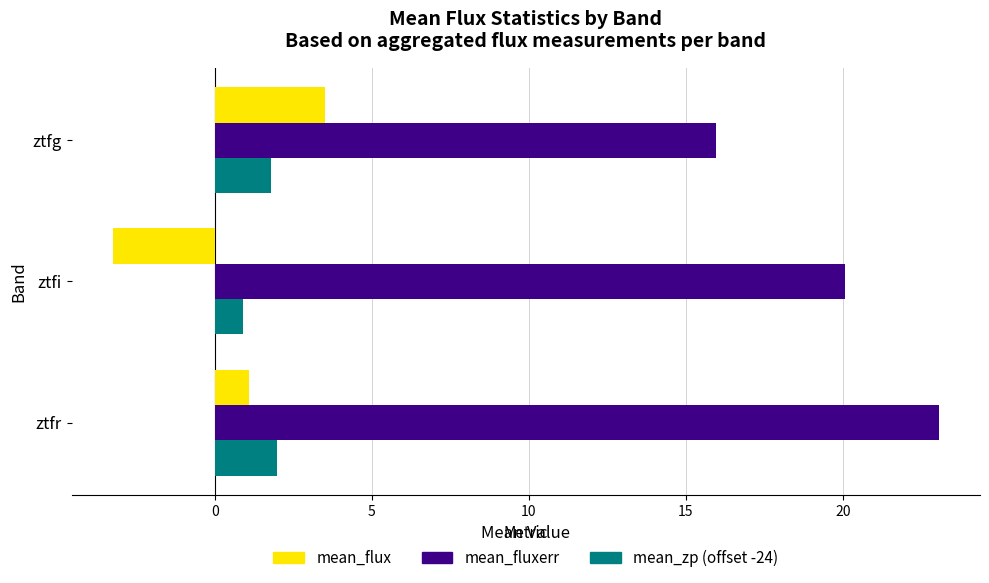

What is the average value of the mean_fluxerr series?

19.7